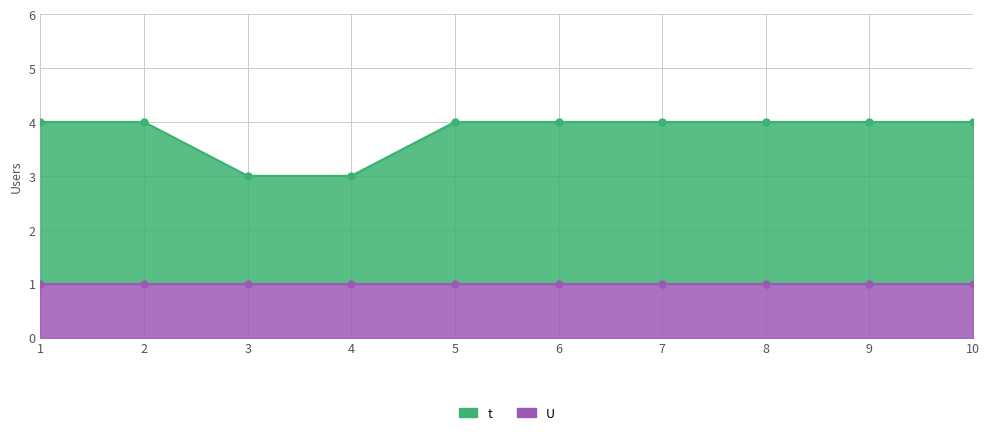

Where is the data nearest to the value 3?

3